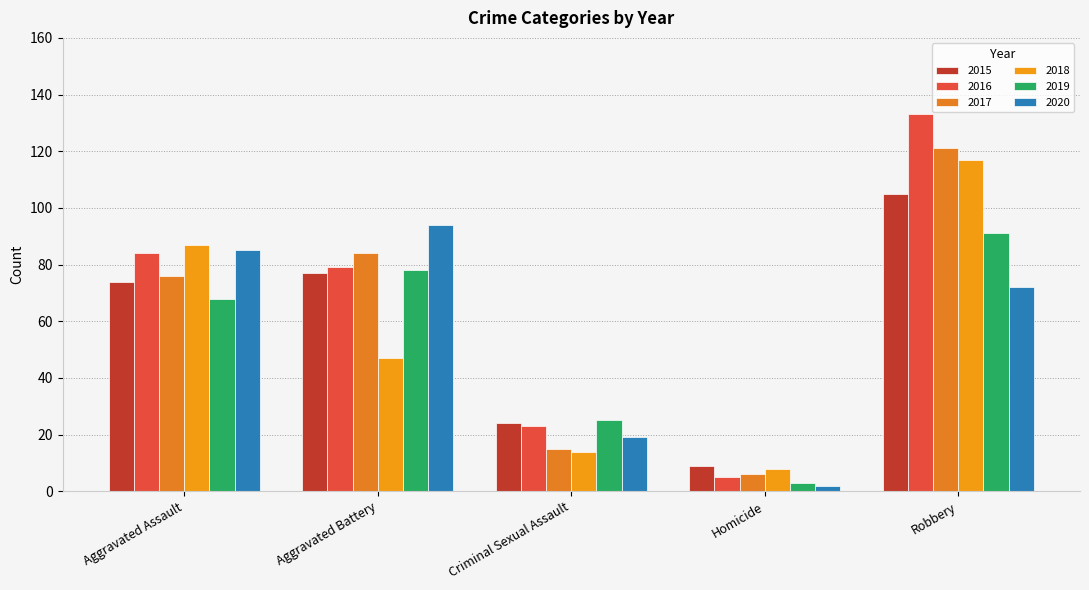

The 2019 series shows 158 at Robbery. True or false?

False